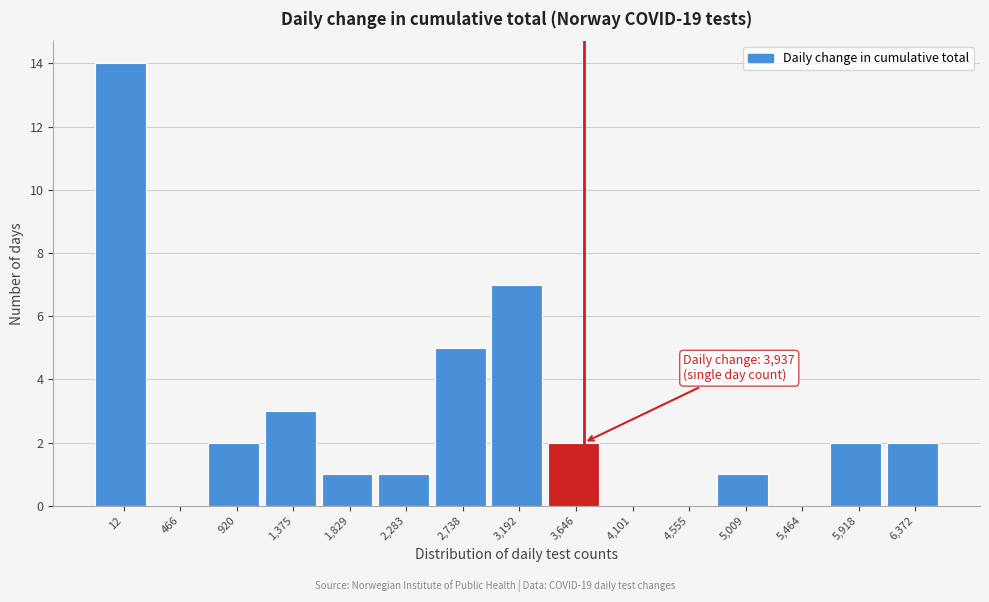

Reading right to left, extract all data points from this chart.

6,372=2	5,918=2	5,464=0	5,009=1	4,555=0	4,101=0	3,646=2	3,192=7	2,738=5	2,283=1	1,829=1	1,375=3	920=2	466=0	12=14